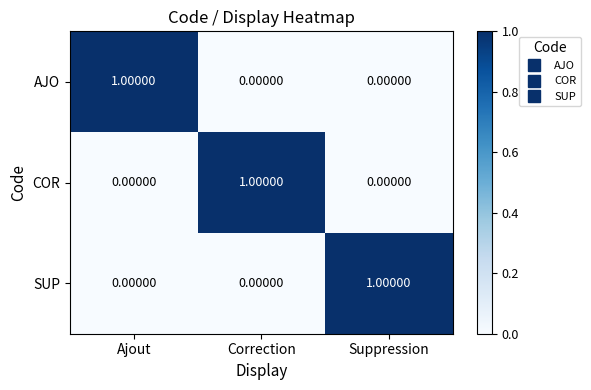

Is the value of SUP at Suppression greater than the value of COR at Ajout?

Yes